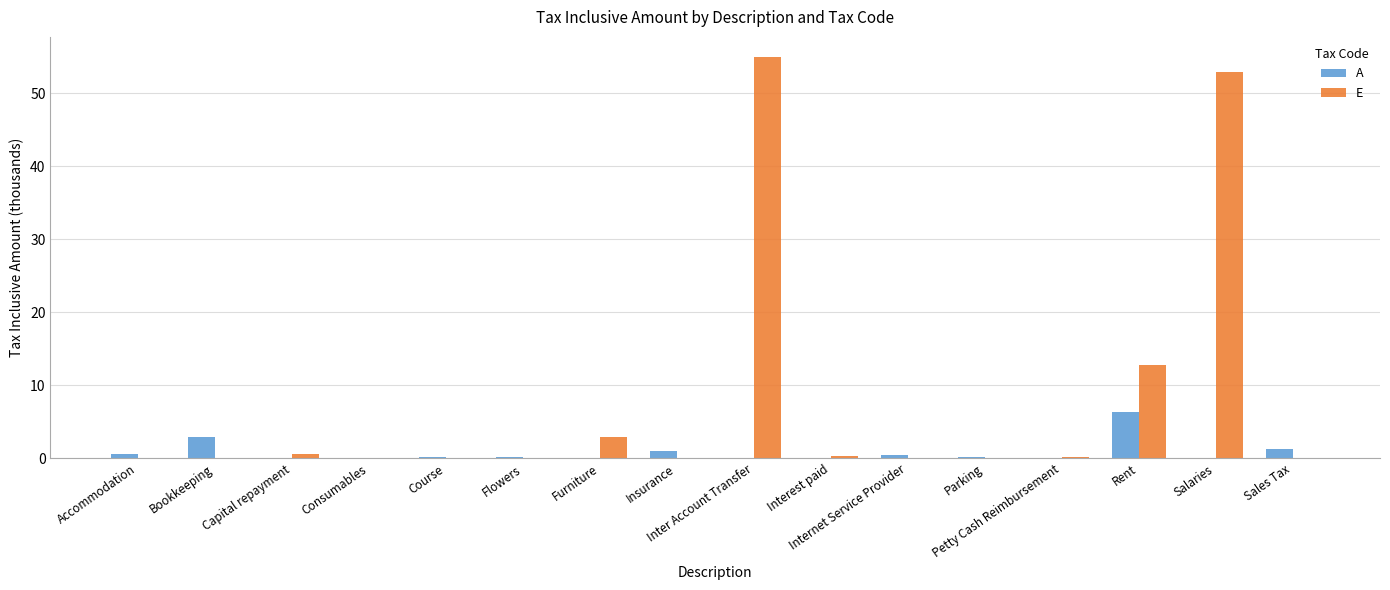

True or false: A has a value of 0.6 at Accommodation.

True